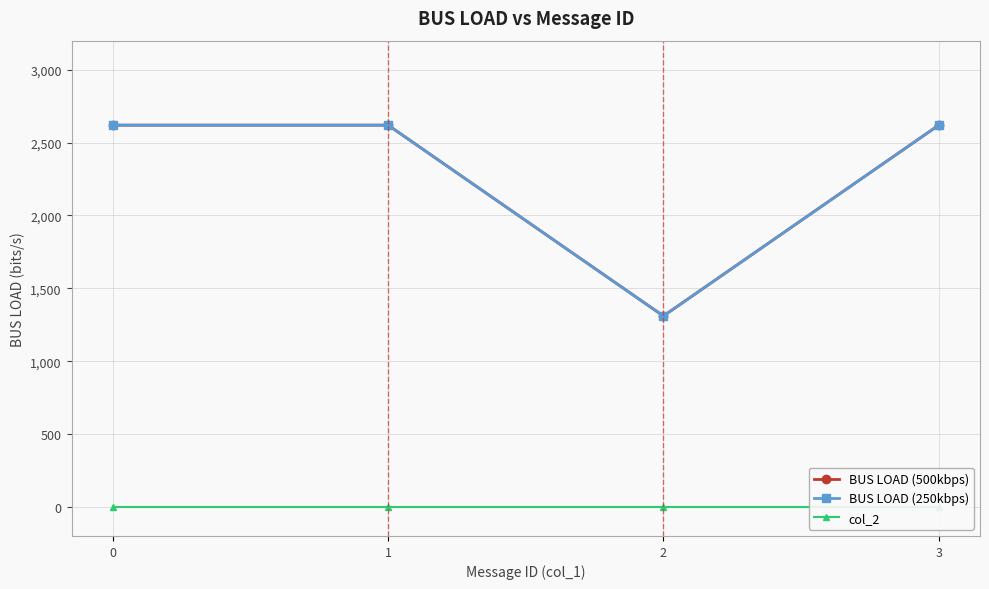

True or false: BUS LOAD (500kbps) and col_2 intersect in this chart.

False